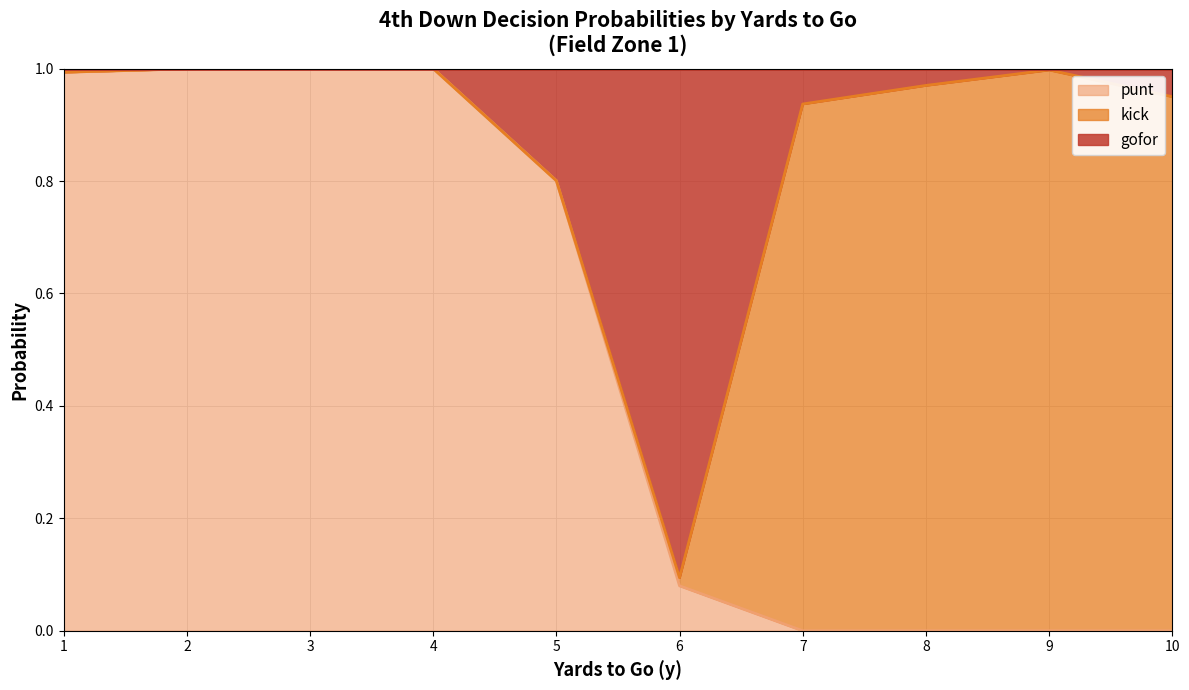

Which series has the largest range (max minus min)?

punt line